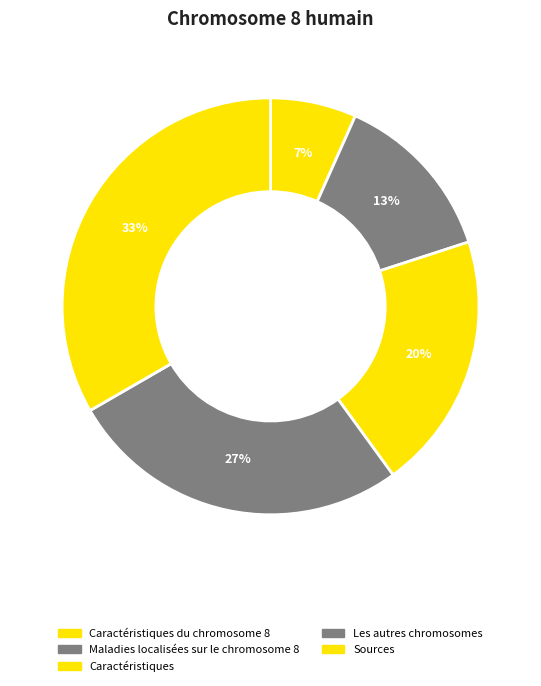

Rank the categories by value from lowest to highest.

Caractéristiques du chromosome 8, Maladies localisées sur le chromosome 8, Caractéristiques, Les autres chromosomes, Sources